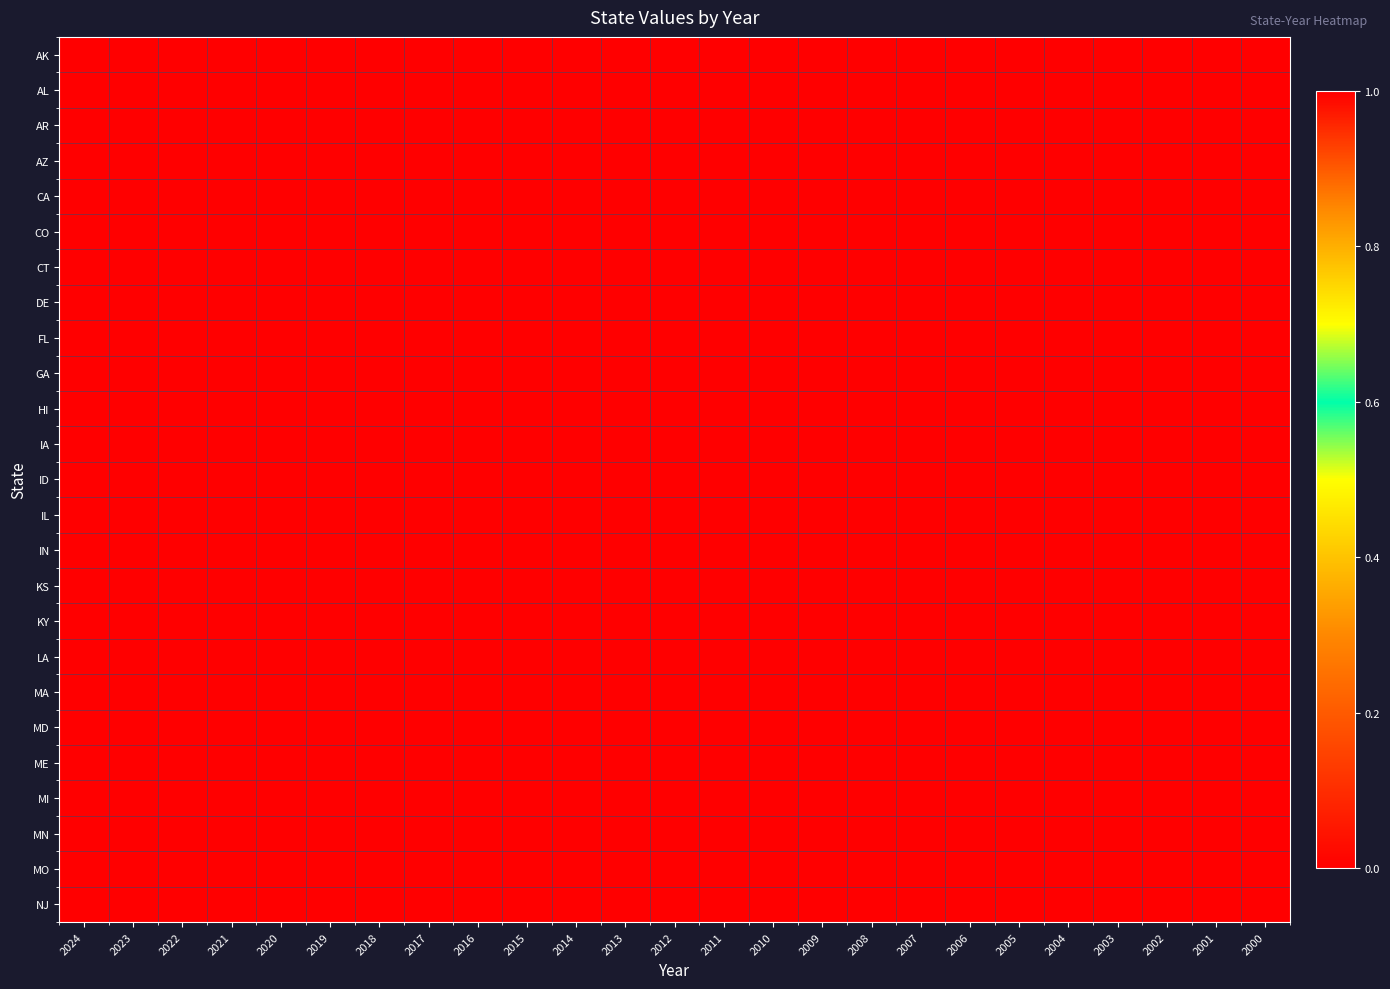

Which category has the lowest value across all series?

2024